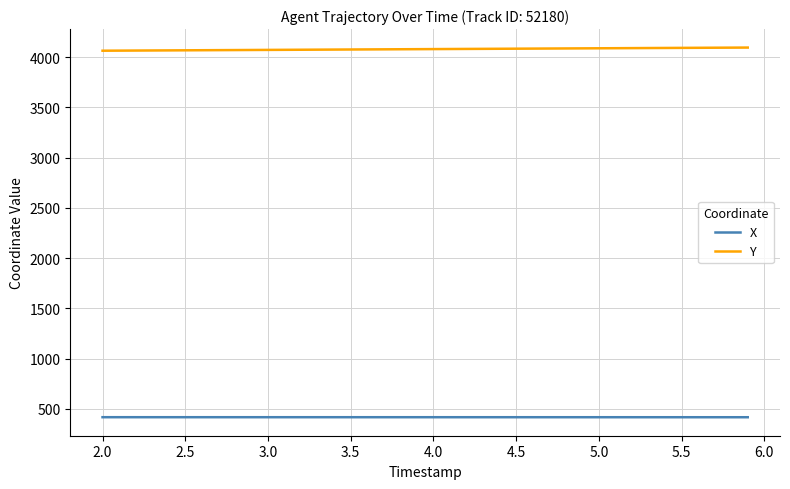

True or false: X and Y cross at least once.

False